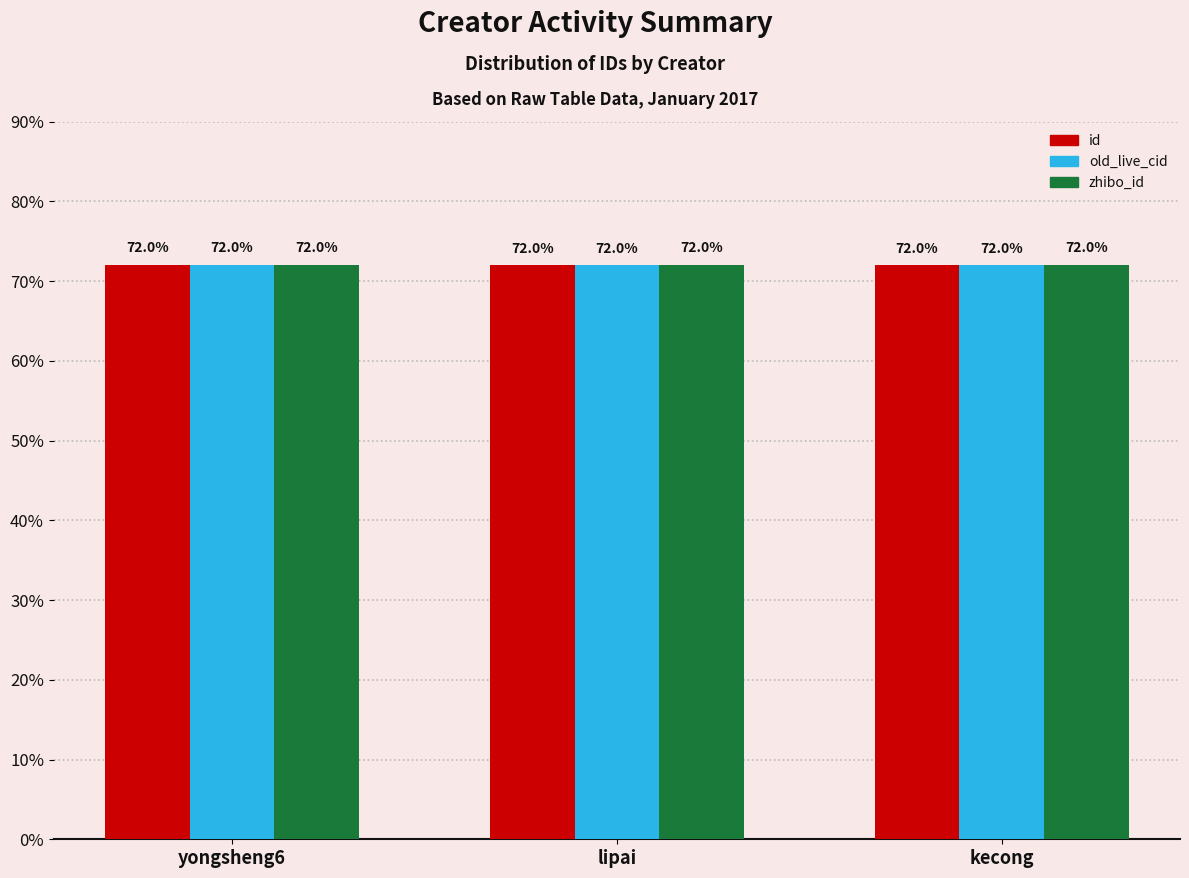

True or false: old_live_cid has a value of 95.6 at yongsheng6.

False